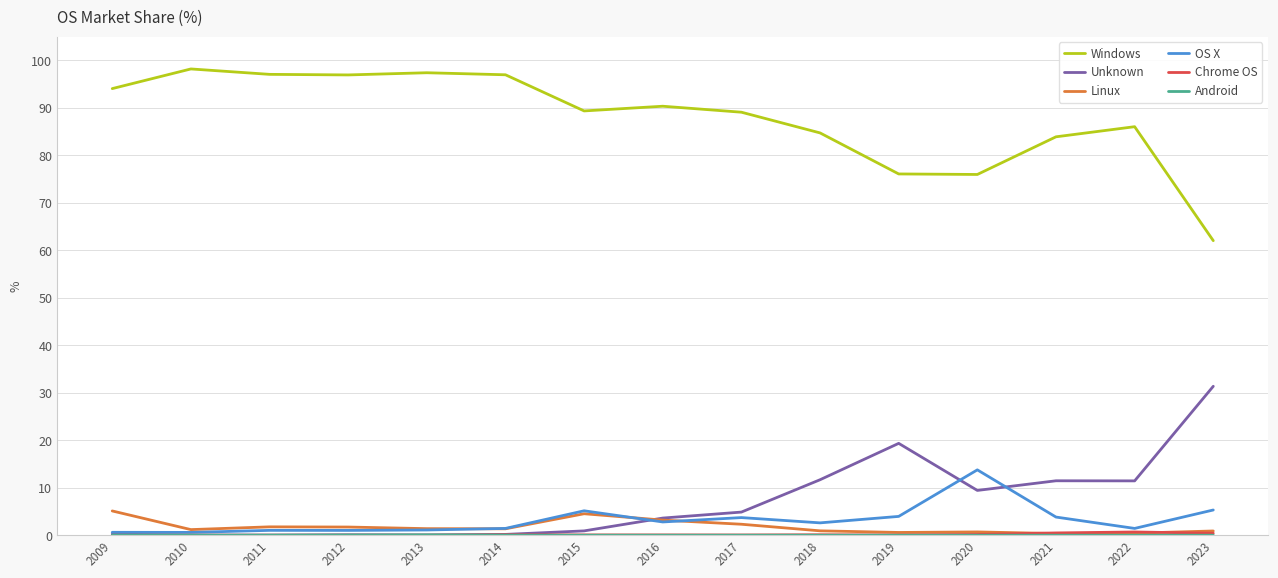

How many lines are shown in the chart?

6